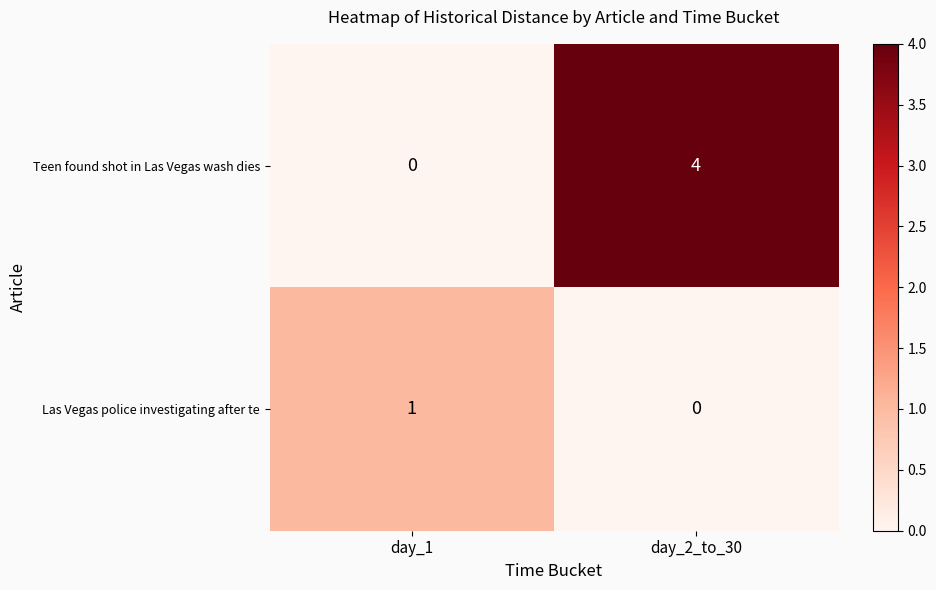

The Las Vegas police investigating after te series shows 2 at day_1. True or false?

False